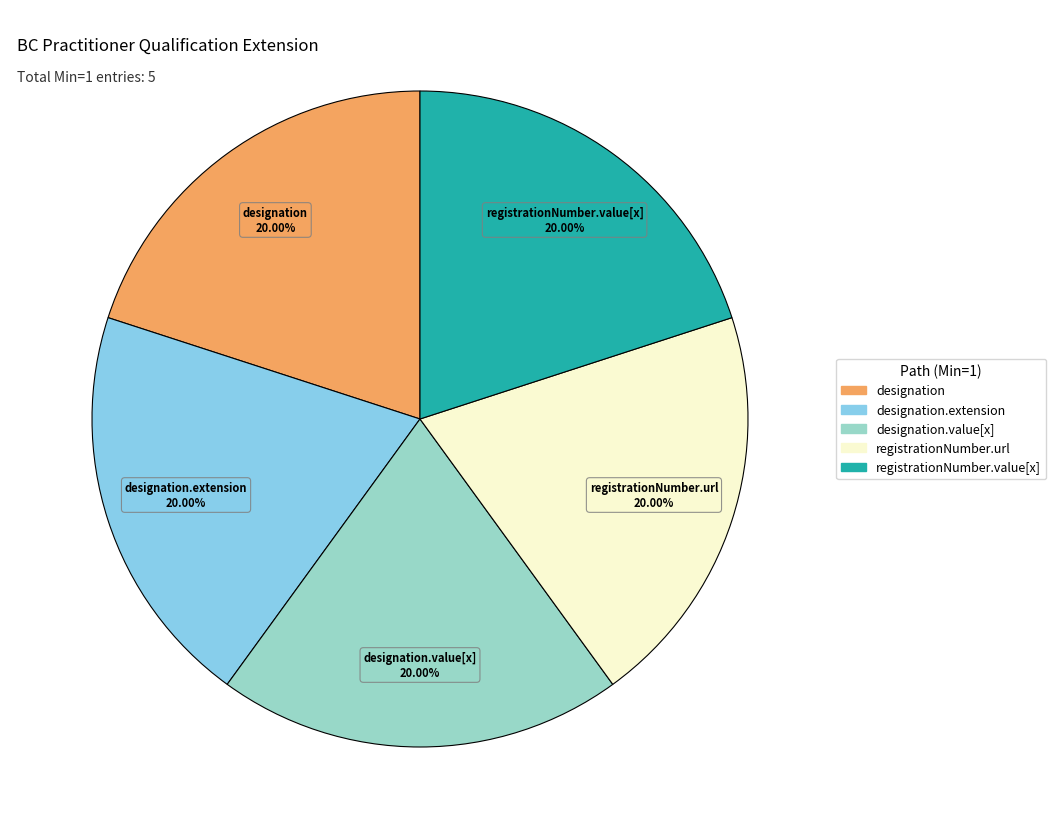

To the nearest percent, what is the average slice percentage?

20%